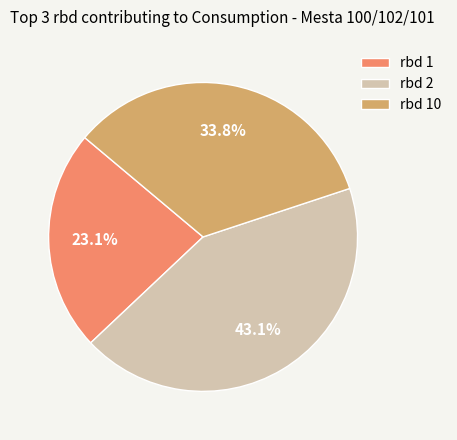

Is it true that rbd 10 is 23% of the pie?

False